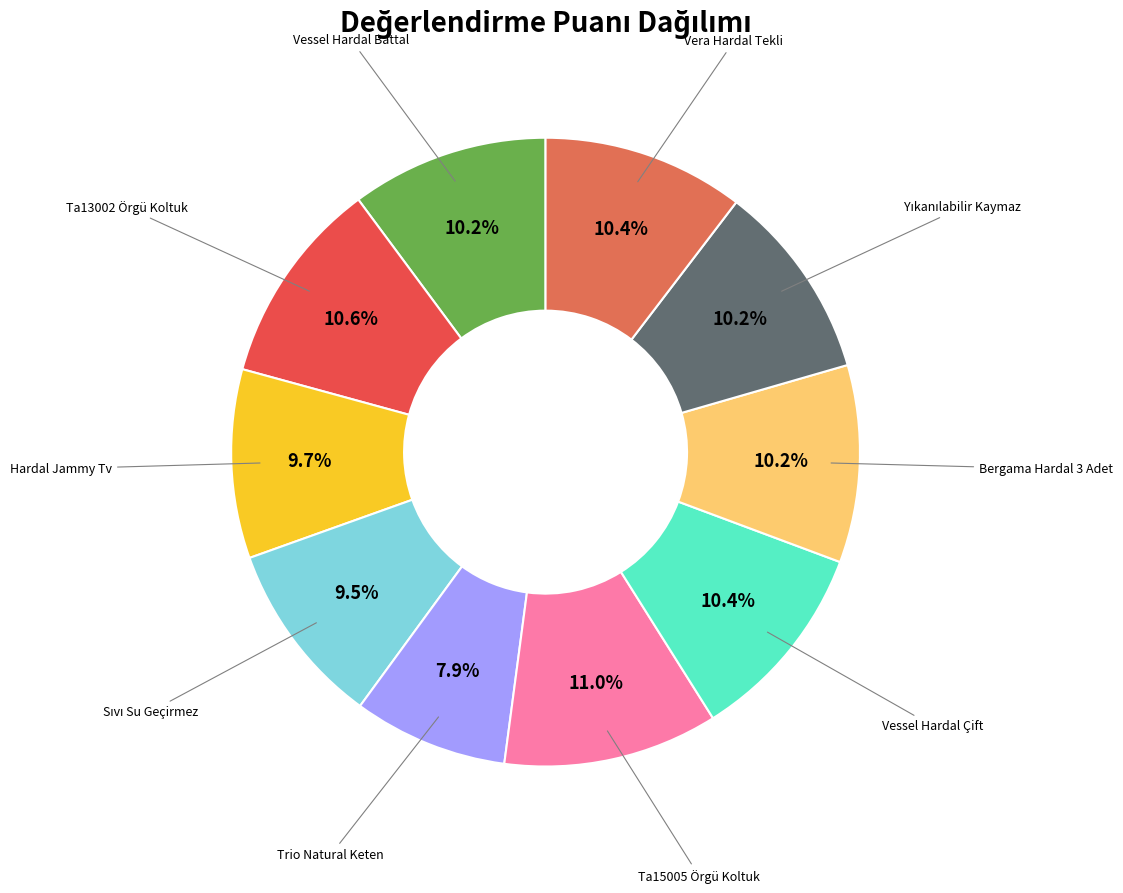

What percentage is NOT represented by Bergama Hardal 3 Adet?

89.8%